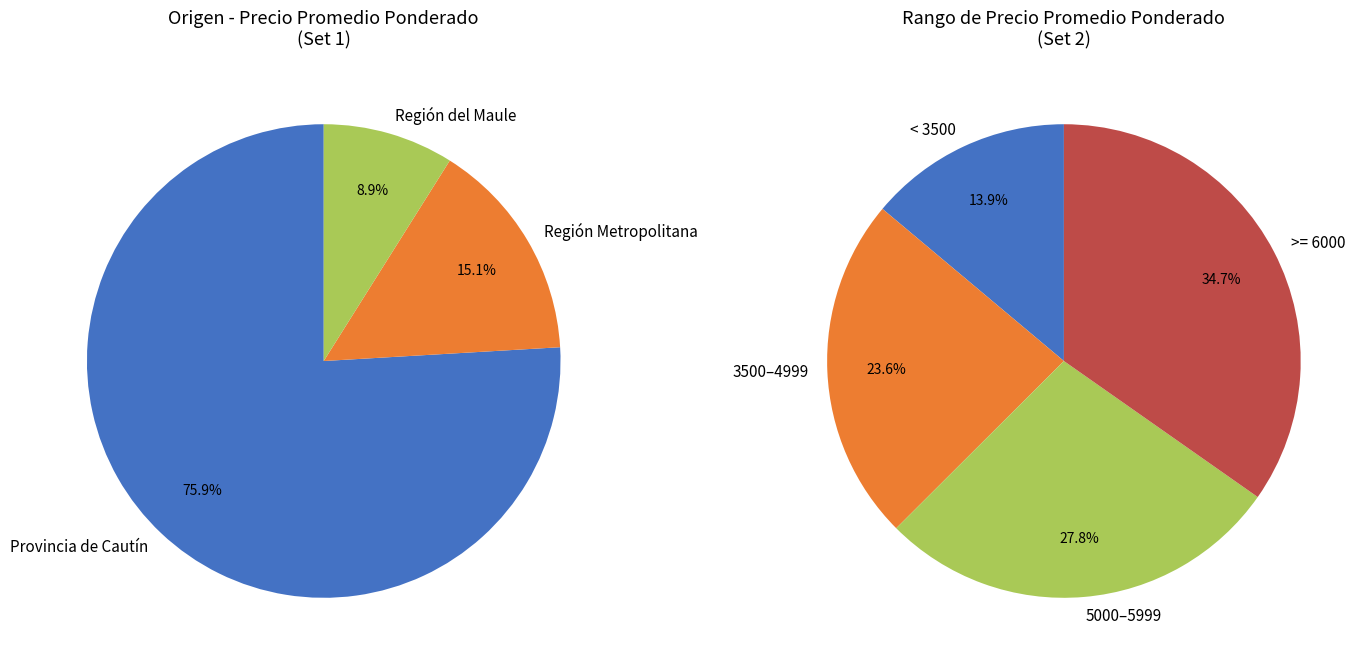

Does any single category account for the majority?

No